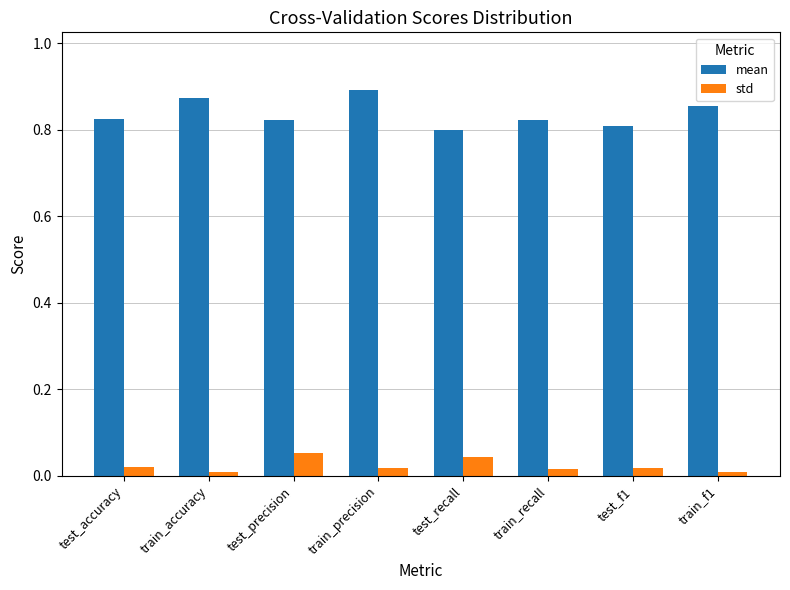

Is the value of mean at test_precision greater than the value of std at test_f1?

Yes